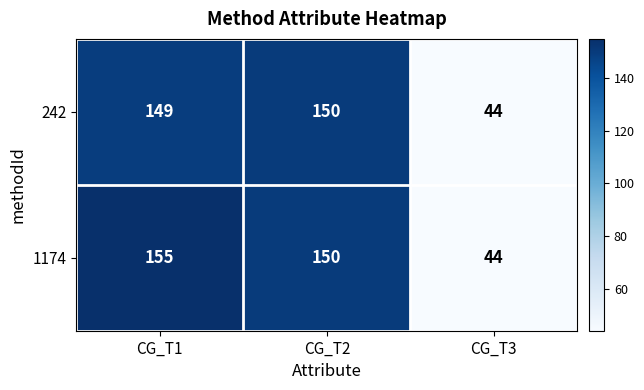

The 242 series shows 26 at CG_T3. True or false?

False